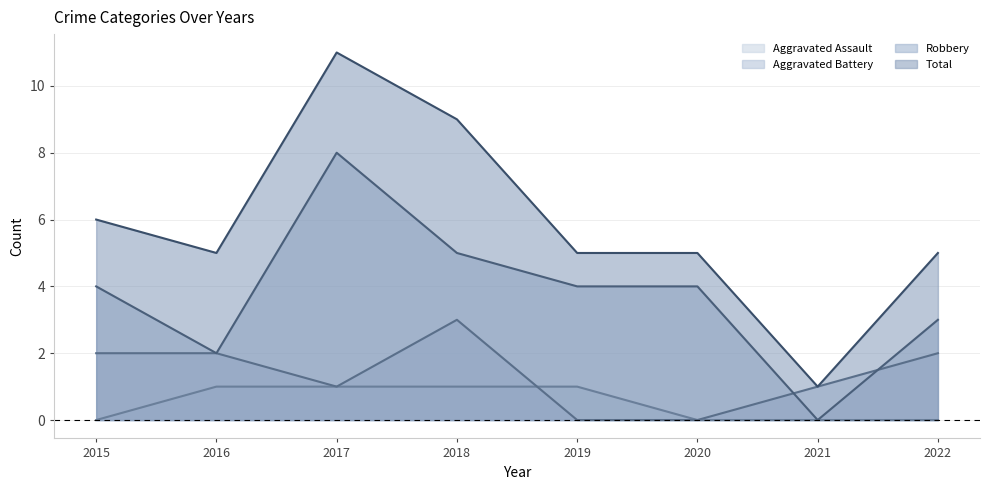

Does the chart have visible grid lines?

Yes